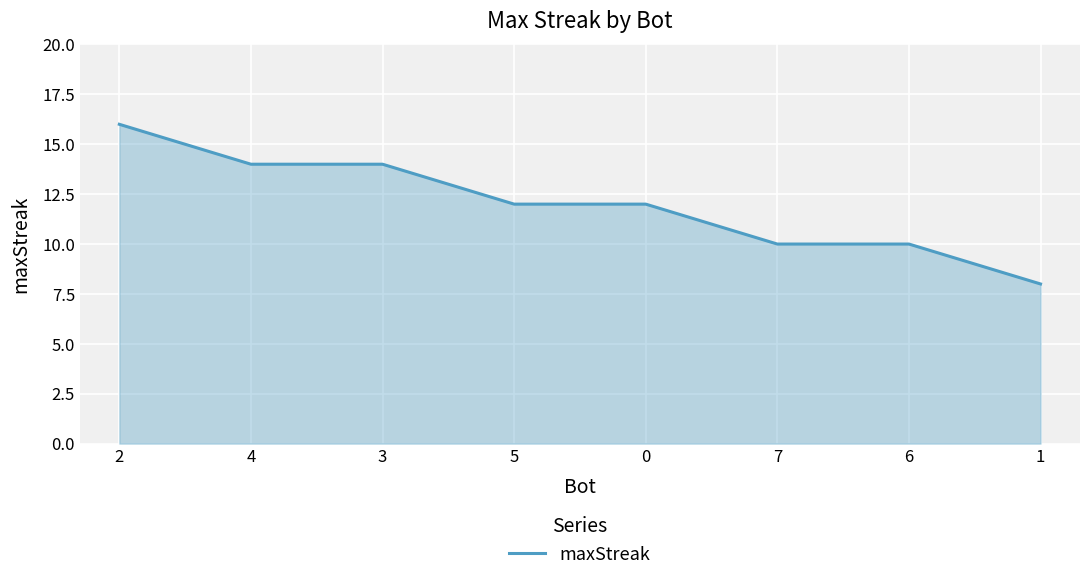

What is the maximum value shown in the chart?

16